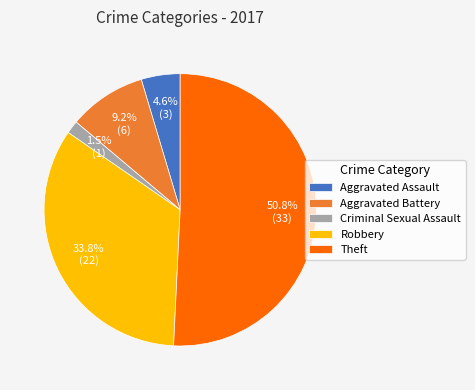

To the nearest percent, what is the difference between the largest and smallest slice percentages?

49%